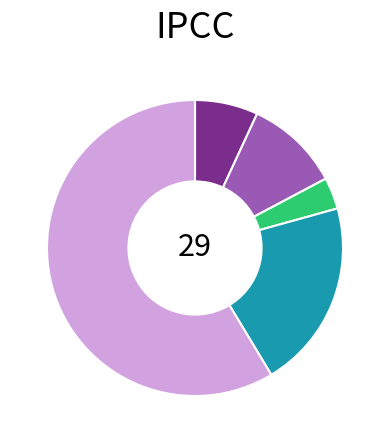

Count the number of slices in the pie.

5